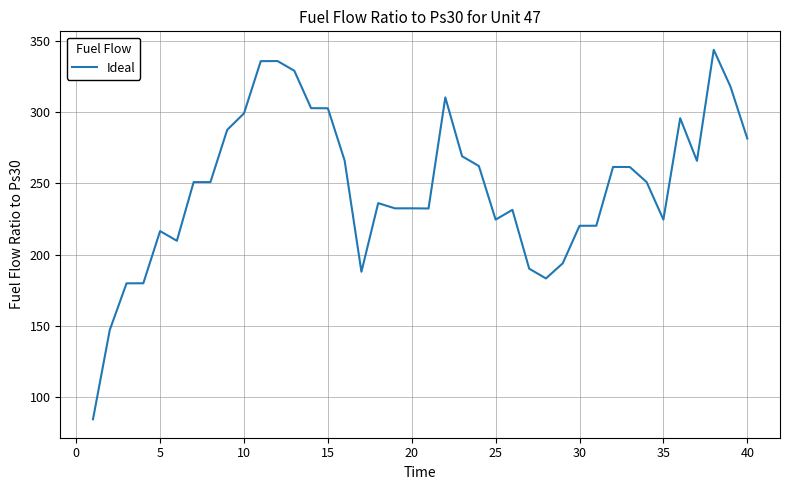

What is the smallest value displayed?

84.6